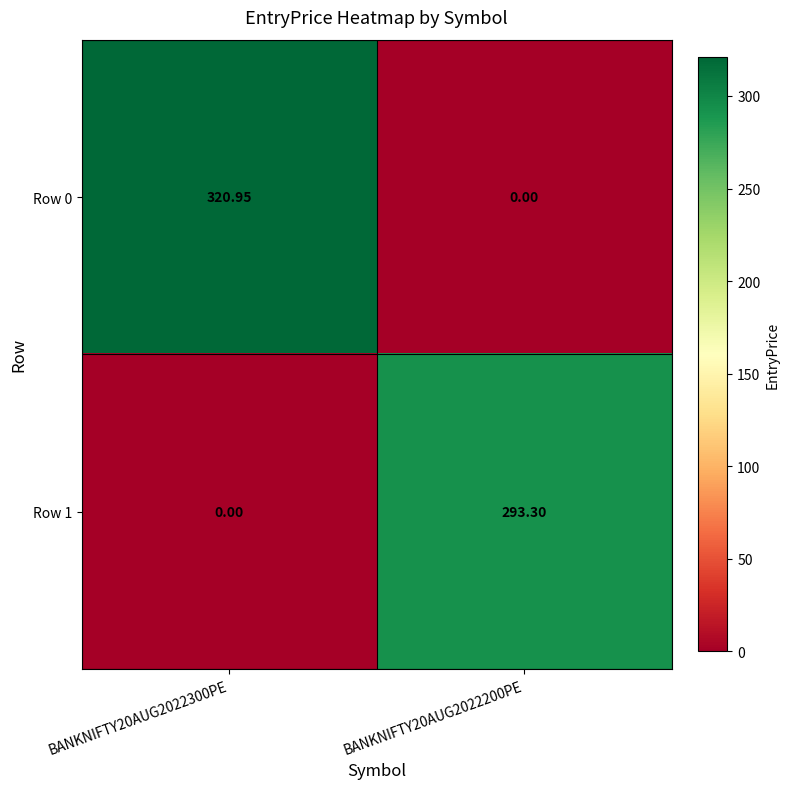

How many series are shown in this chart?

2